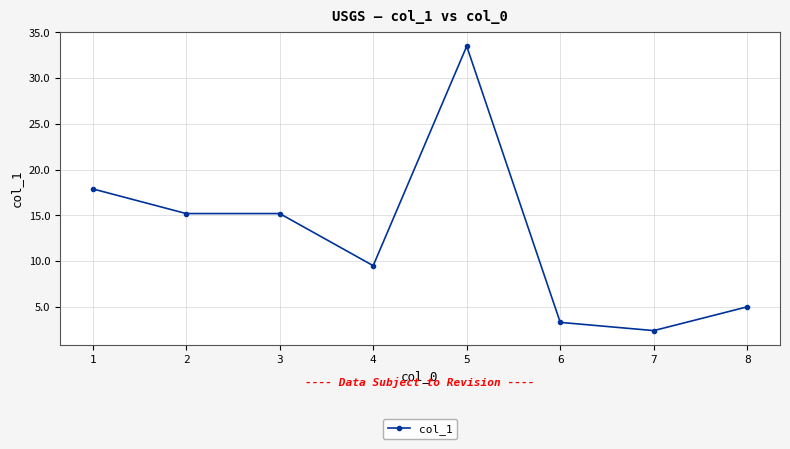

What is the value of the 2nd point from the left?

15.2